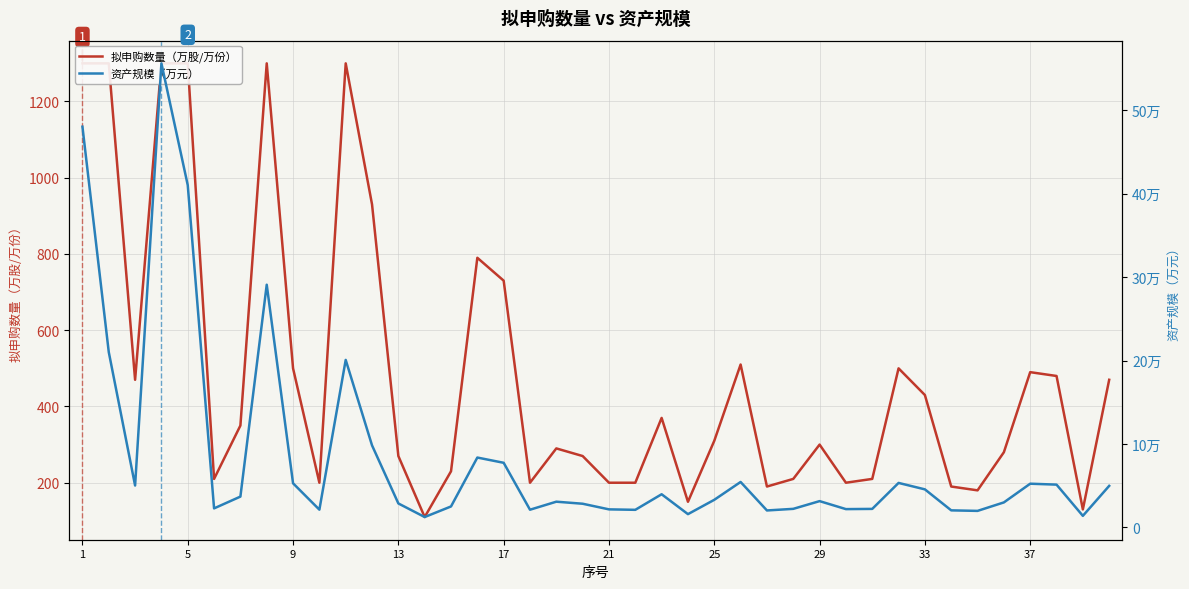

Rank the series by their maximum value, from highest to lowest.

资产规模（万元）, 拟申购数量（万股/万份）